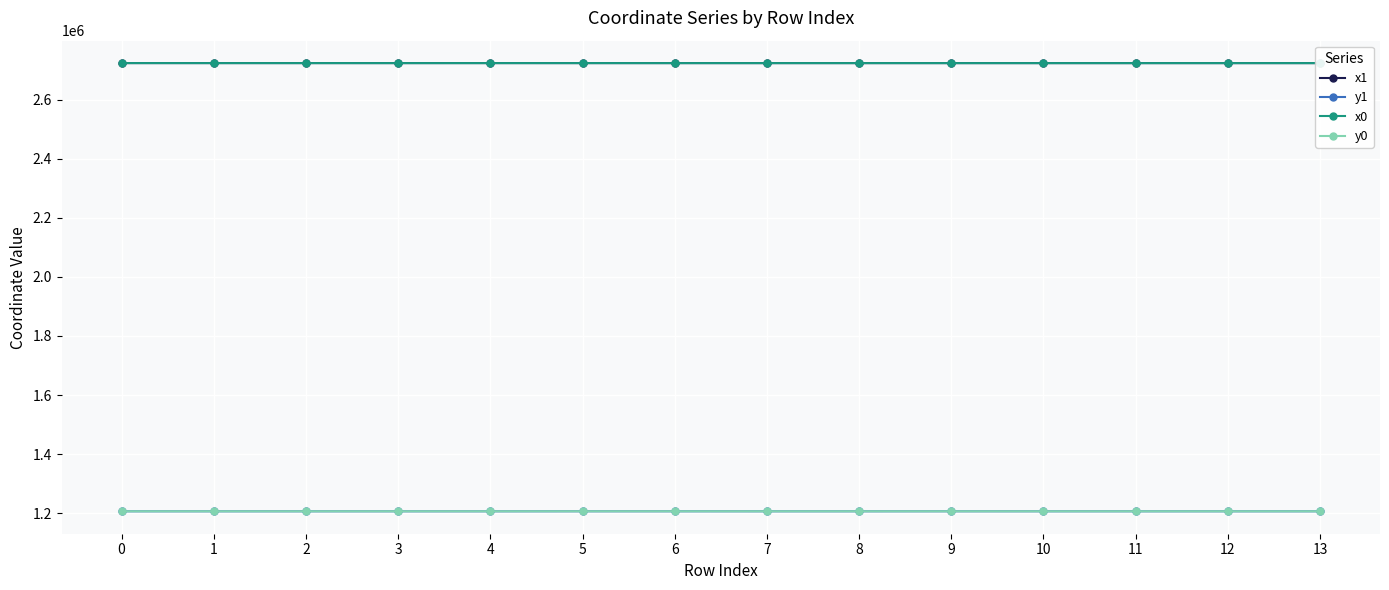

The value of x1 at 10 is 2723799.7. True or false?

True